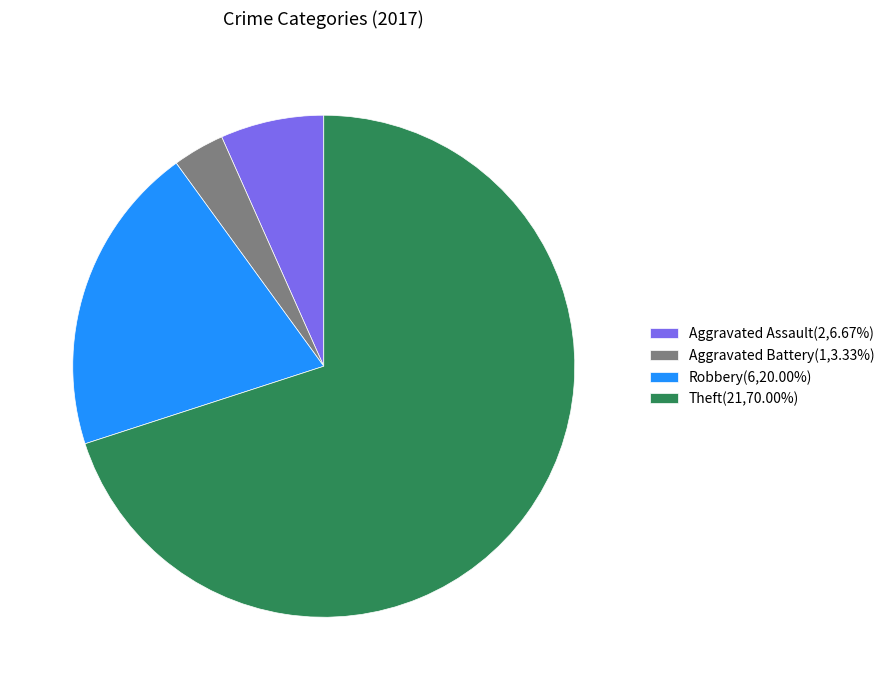

Is there a majority slice in this chart?

Yes